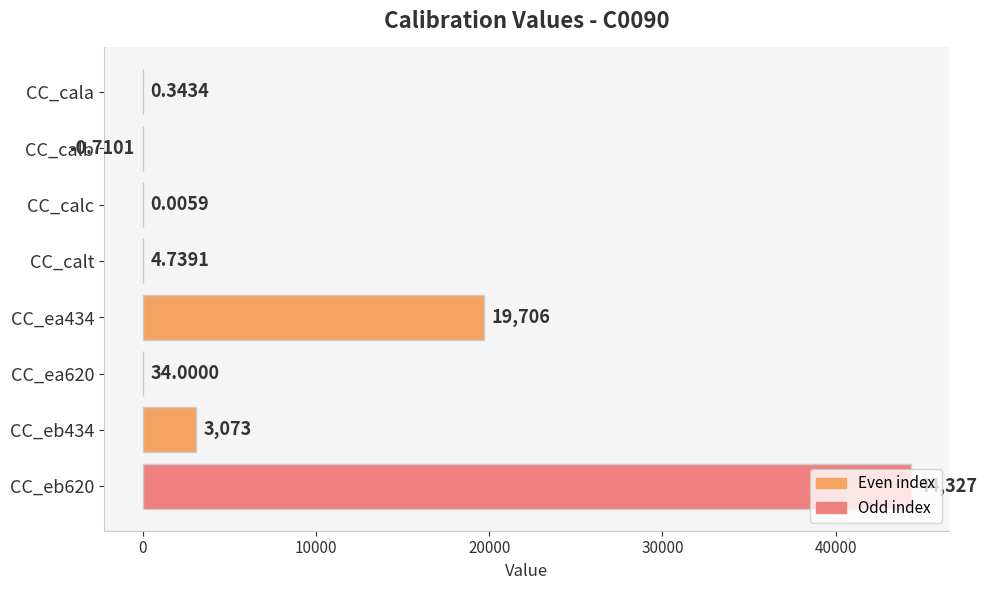

What is the sum of all values?

67144.4